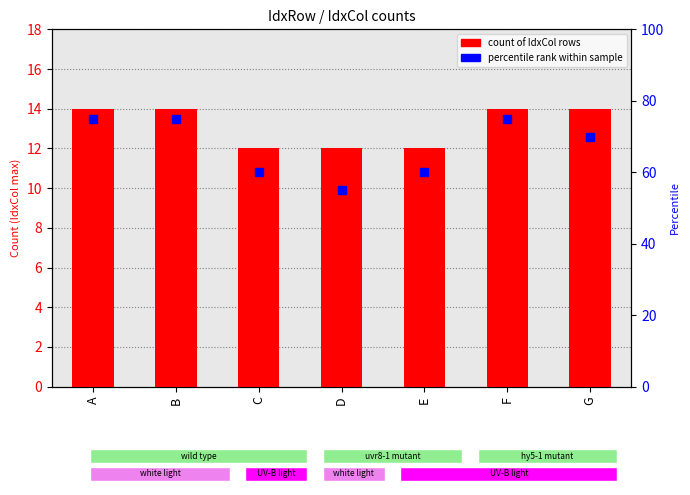

Which series reaches the minimum Y coordinate?

count of IdxCol rows